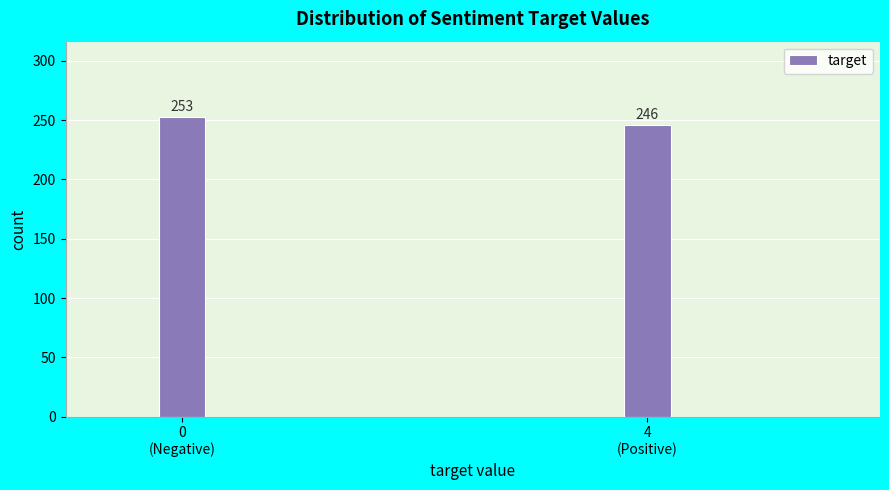

Reading left to right, extract all data points from this chart.

253	246